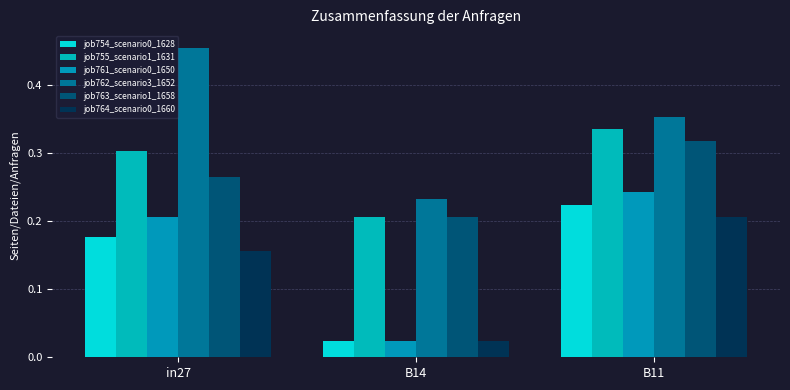

List the labels in order of job762_scenario3_1652 value, smallest first.

B14, B11, in27